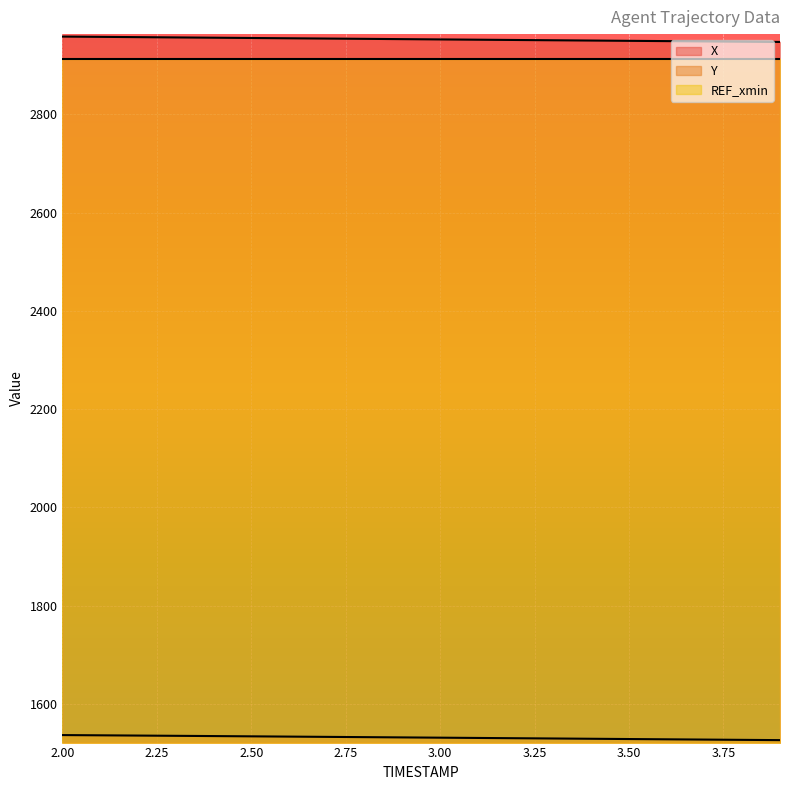

At 3.0, list the series in order from smallest to largest.

Y, X